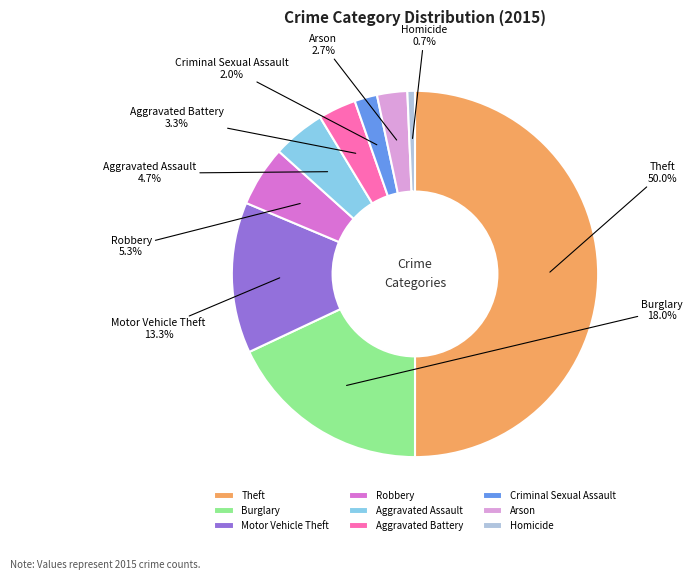

Is Criminal Sexual Assault the majority of the pie?

No